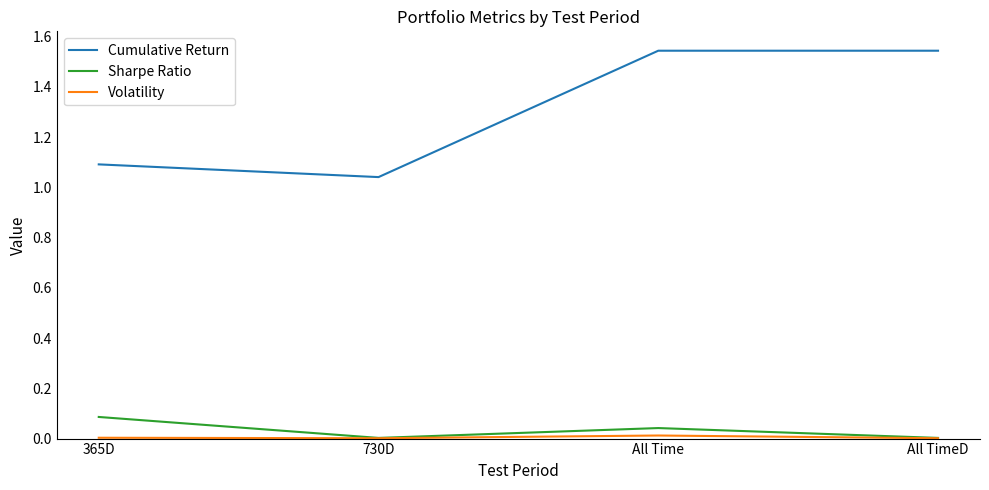

Which series has the largest total across all categories?

Cumulative Return